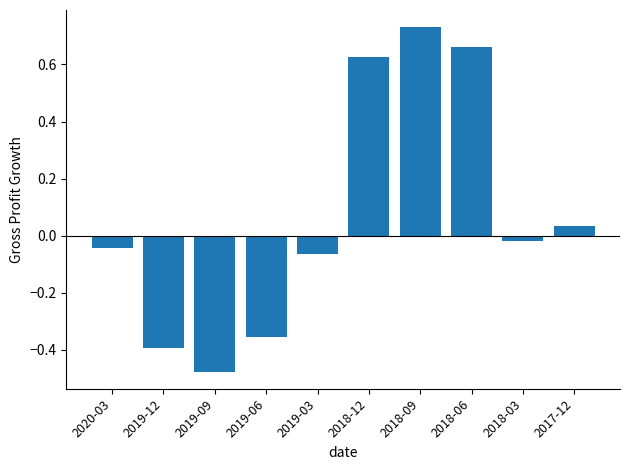

List the labels in order of value, largest first.

2018-09, 2018-06, 2018-12, 2017-12, 2018-03, 2020-03, 2019-03, 2019-06, 2019-12, 2019-09